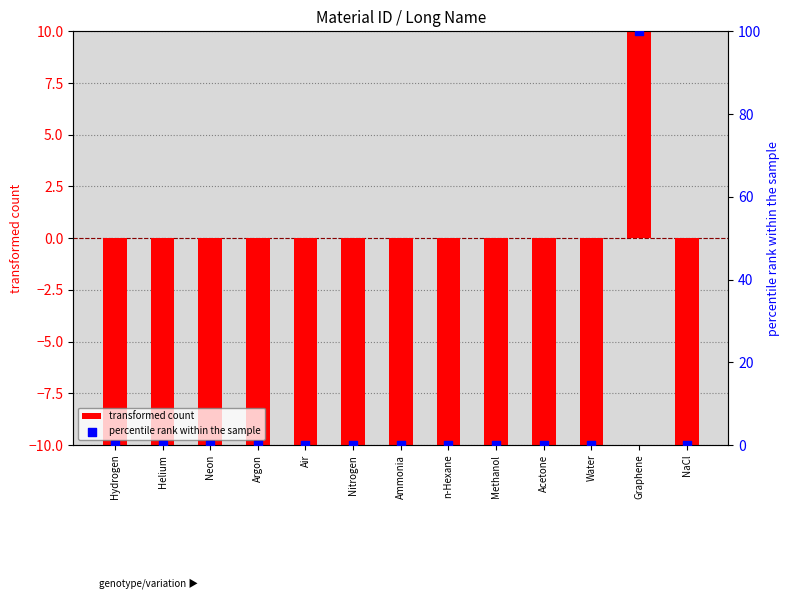

At how many categories does at least one series exceed -103?

13